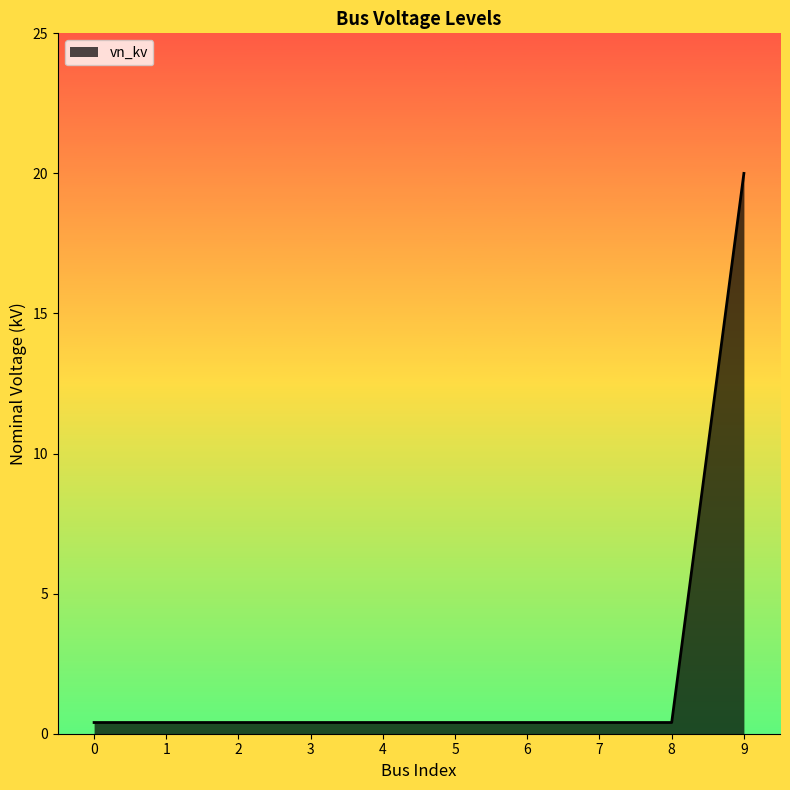

Reading left to right, extract all data points from this chart.

0.4	0.4	0.4	0.4	0.4	0.4	0.4	0.4	0.4	20.0